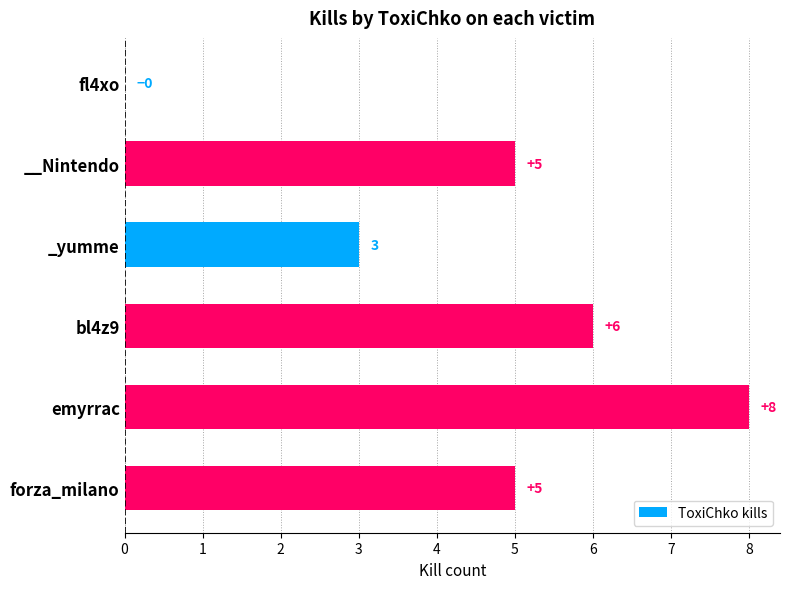

Which category has the highest value across all series?

emyrrac